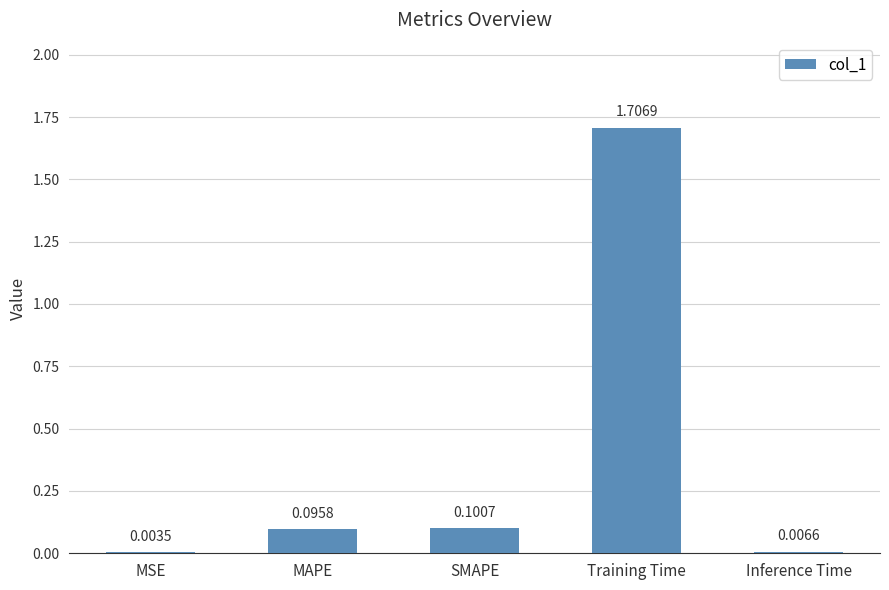

Between MSE and Inference Time, which is larger?

Inference Time